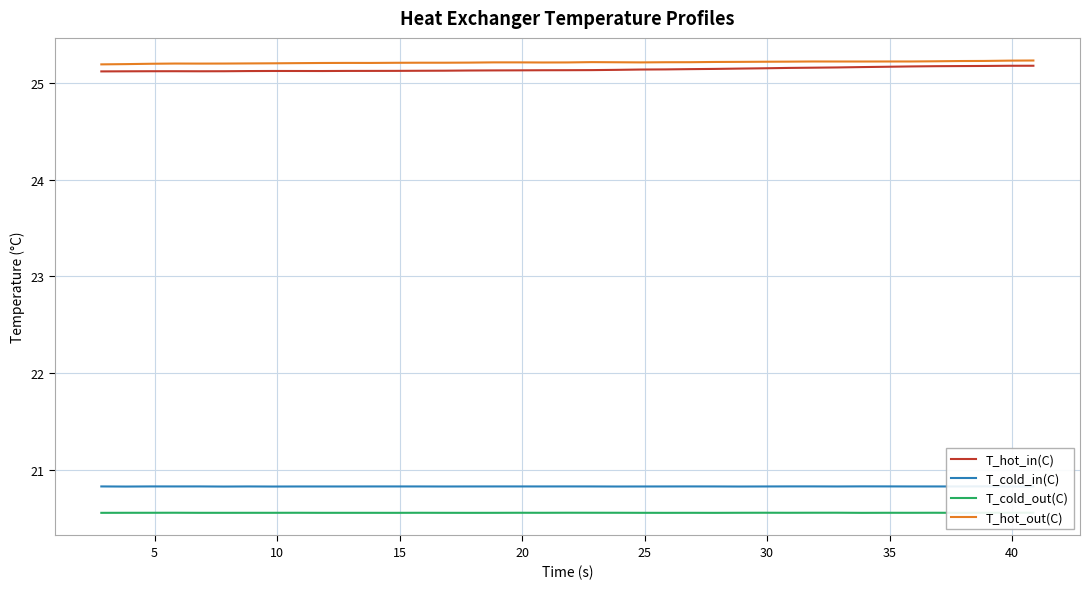

How many values in the T_hot_out(C) series exceed 25?

39